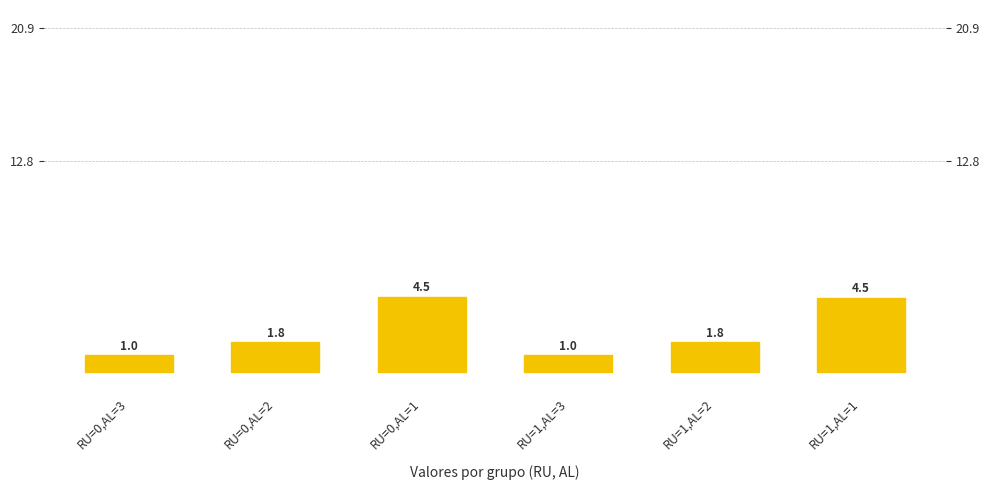

At which label is the value closest to 2?

RU=0,AL=2